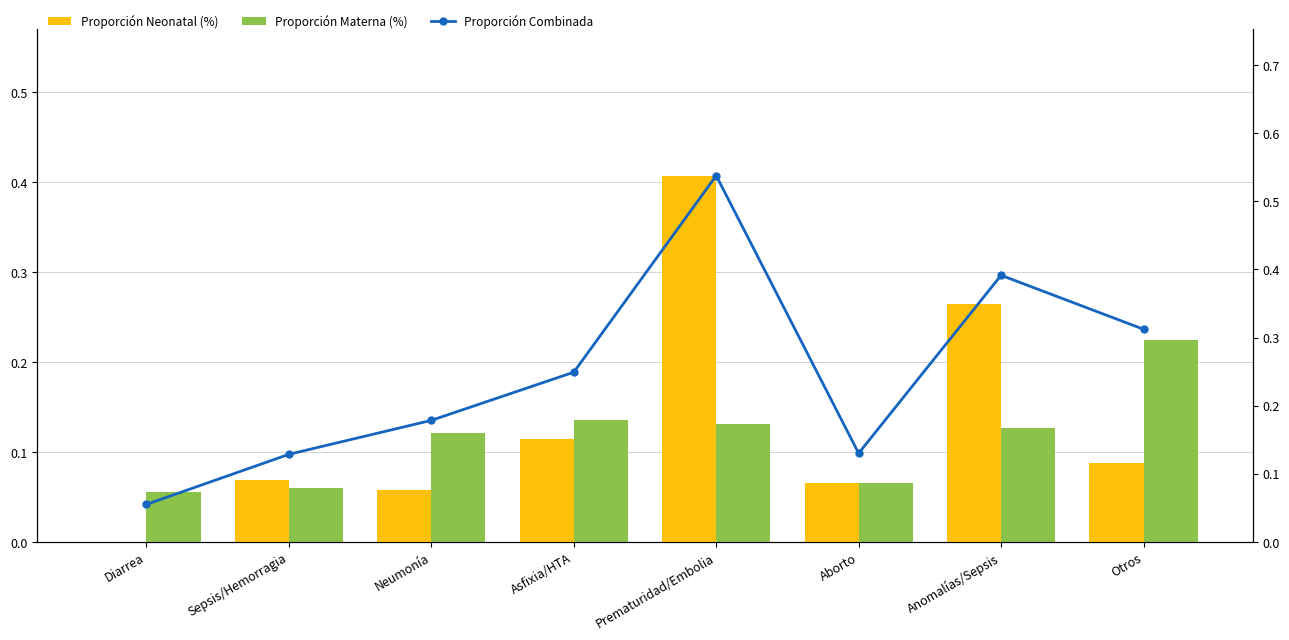

At which category does the chart reach its peak across all series?

Prematuridad/Embolia